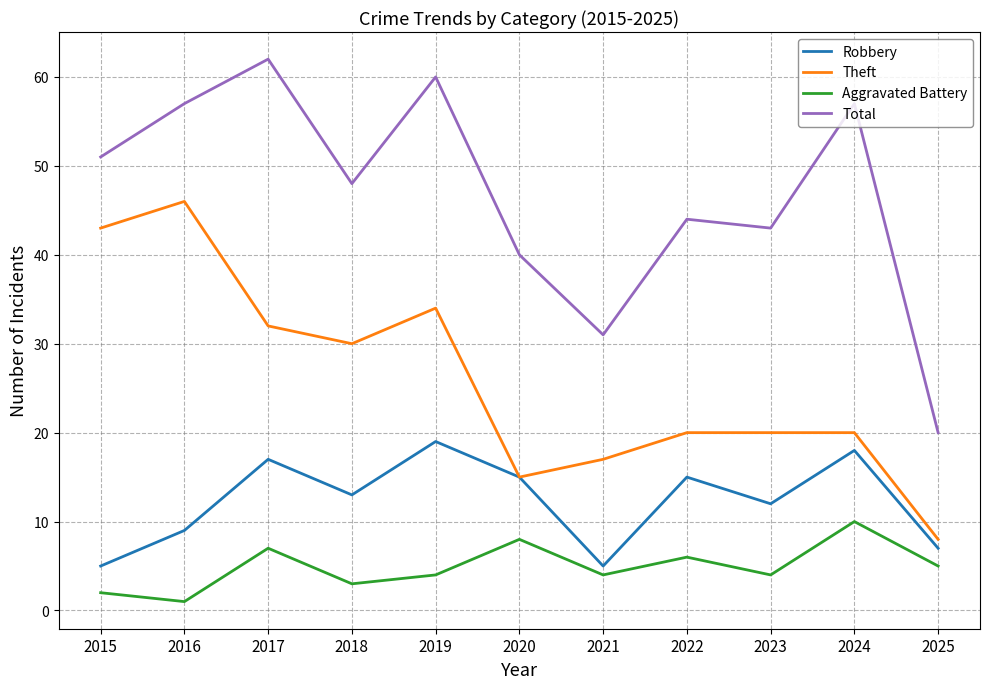

What are all the series names shown in the legend?

Robbery, Theft, Aggravated Battery, Total